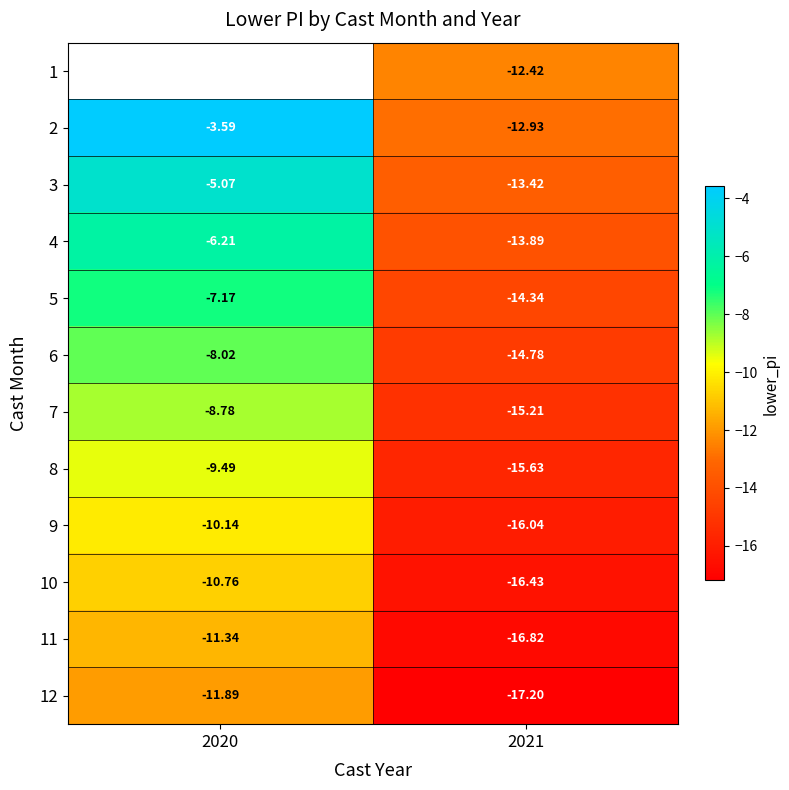

Which label corresponds to the smallest value in the chart?

2021